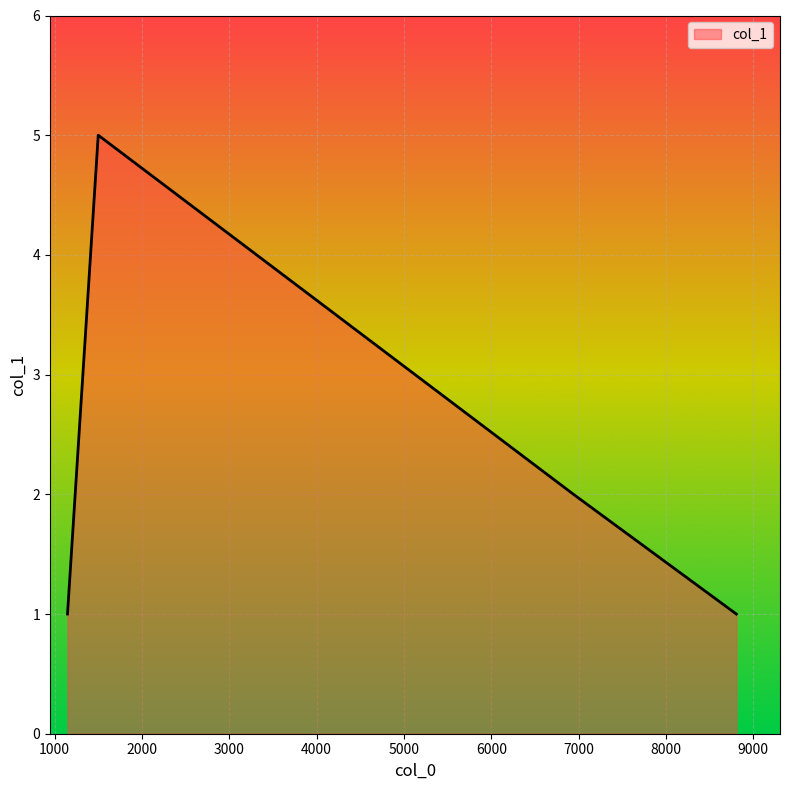

What is the difference between the second highest and minimum values?

1